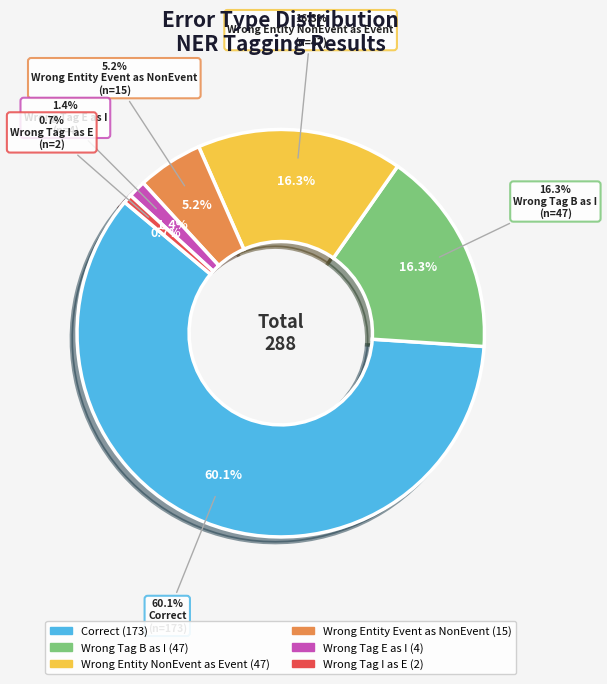

To the nearest percent, what portion does Wrong_Entity_Event_as_NonEvent represent?

5%